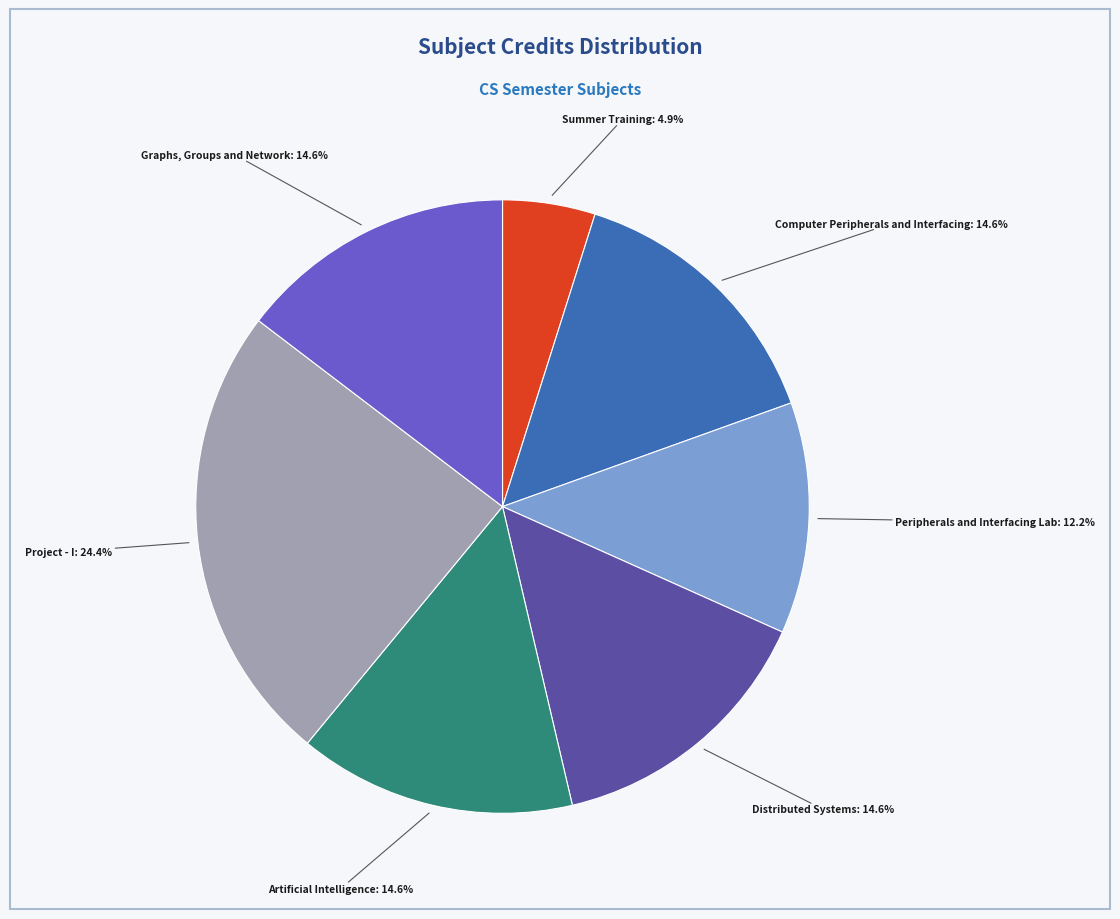

Is there any slice that represents more than half of the pie?

No